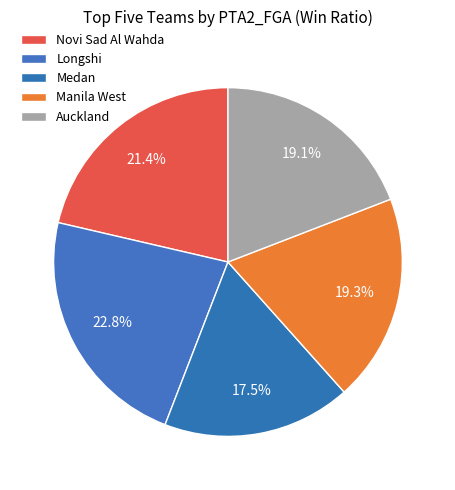

Which slice is the smallest?

Medan